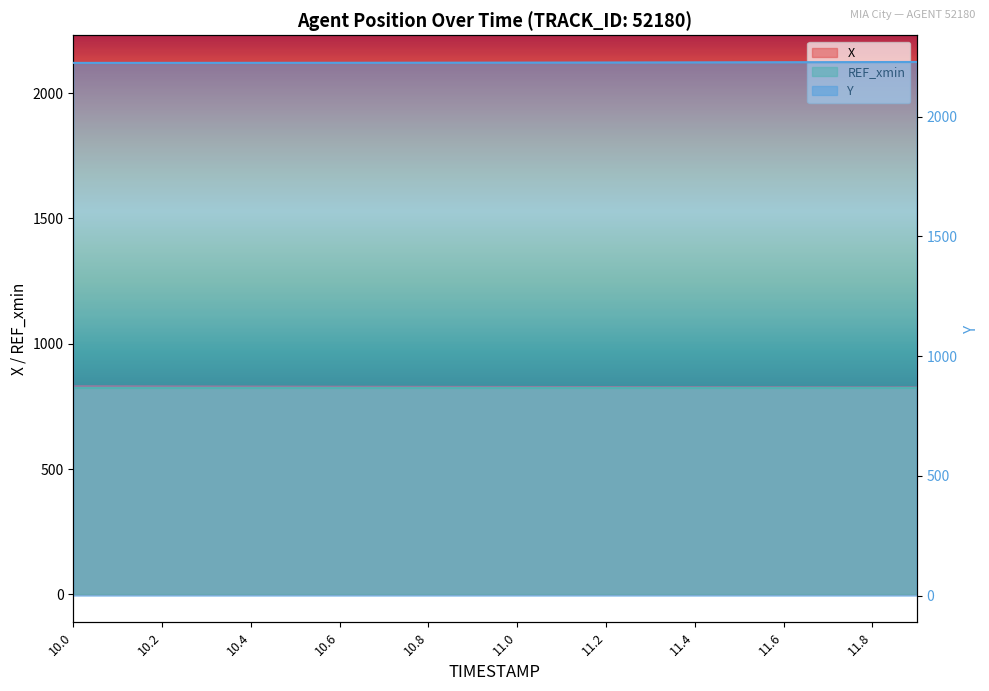

Is the value of Y at 10.3 greater than the value of X at 11.9?

Yes